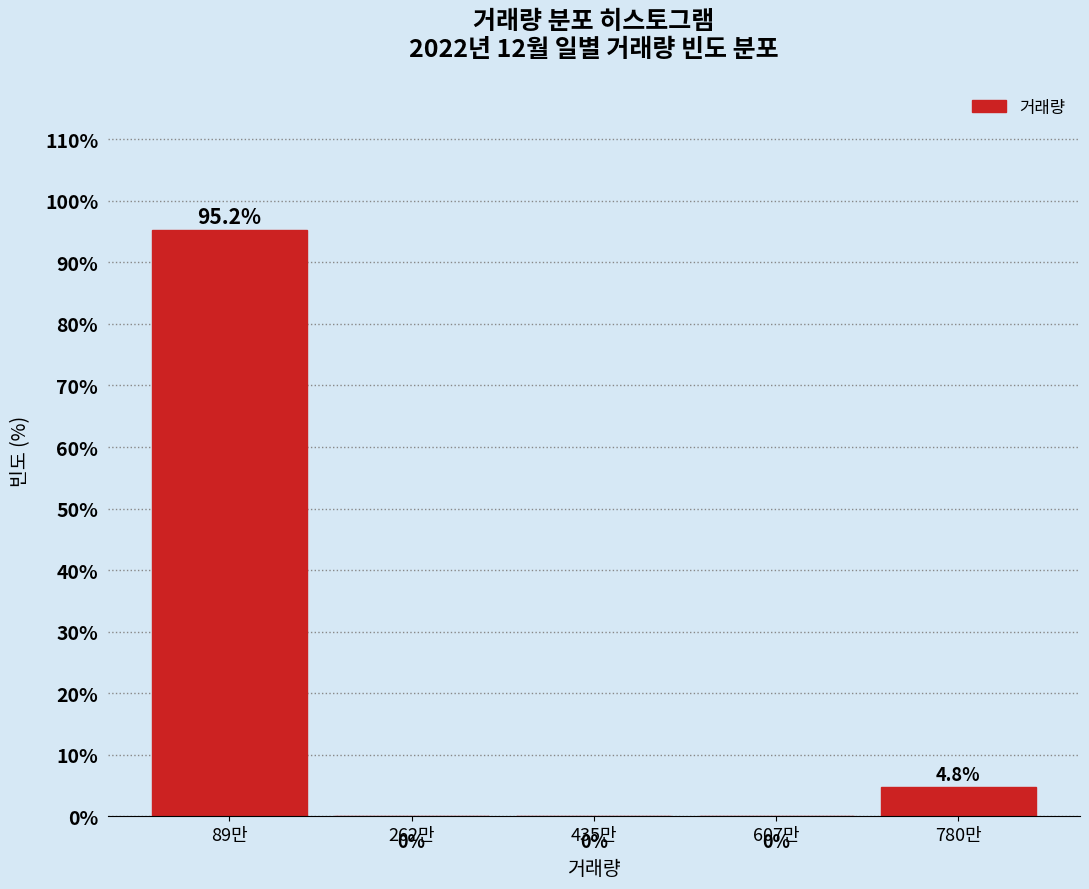

Reading left to right, transcribe all the data shown in this chart.

89만=95.2	262만=0.0	435만=0.0	607만=0.0	780만=4.8